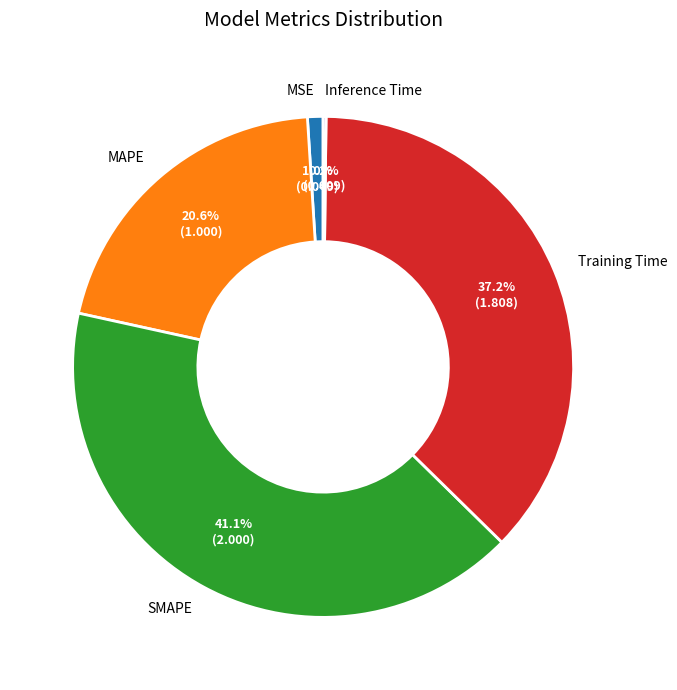

Which slice is the largest?

SMAPE